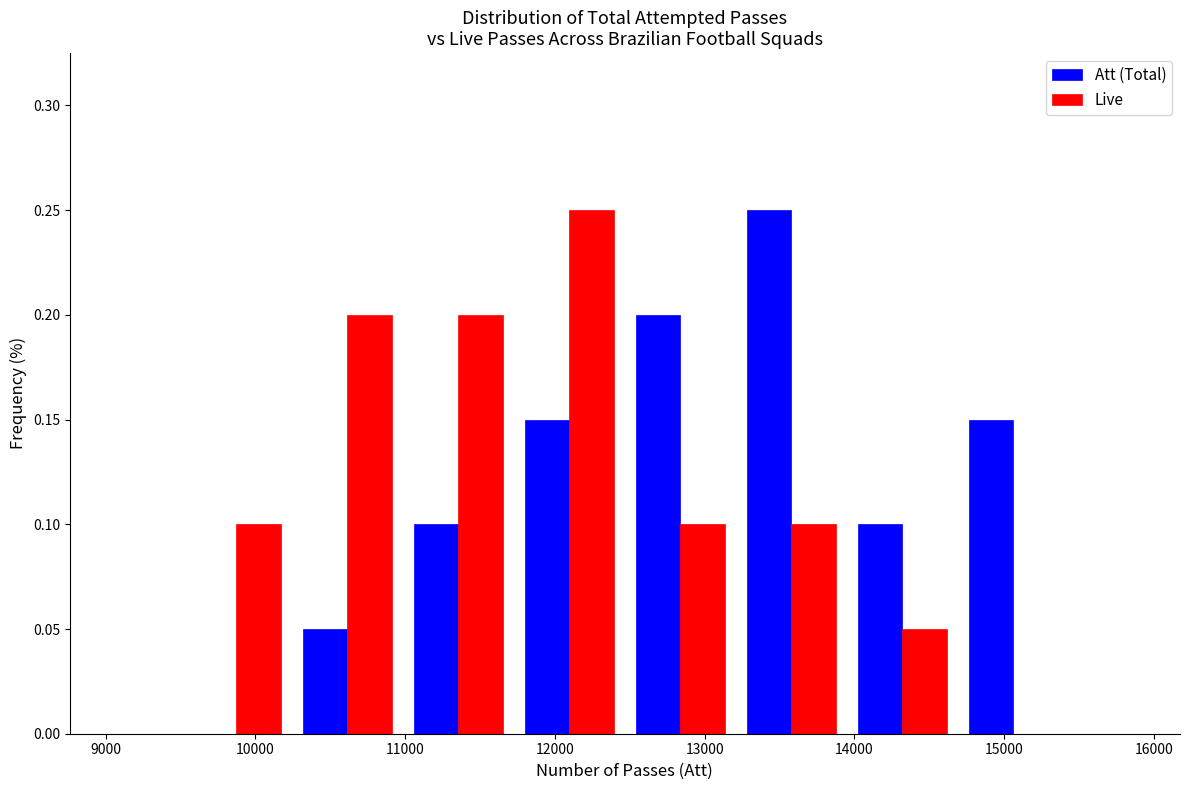

In the Live series, which range on the x-axis has the tallest bar?

11700 to 12500